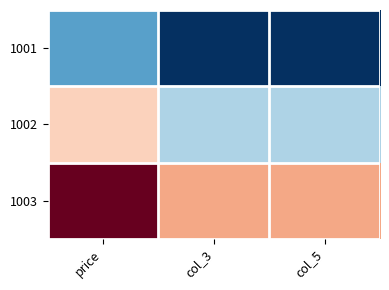

How many data points does each series have?

3